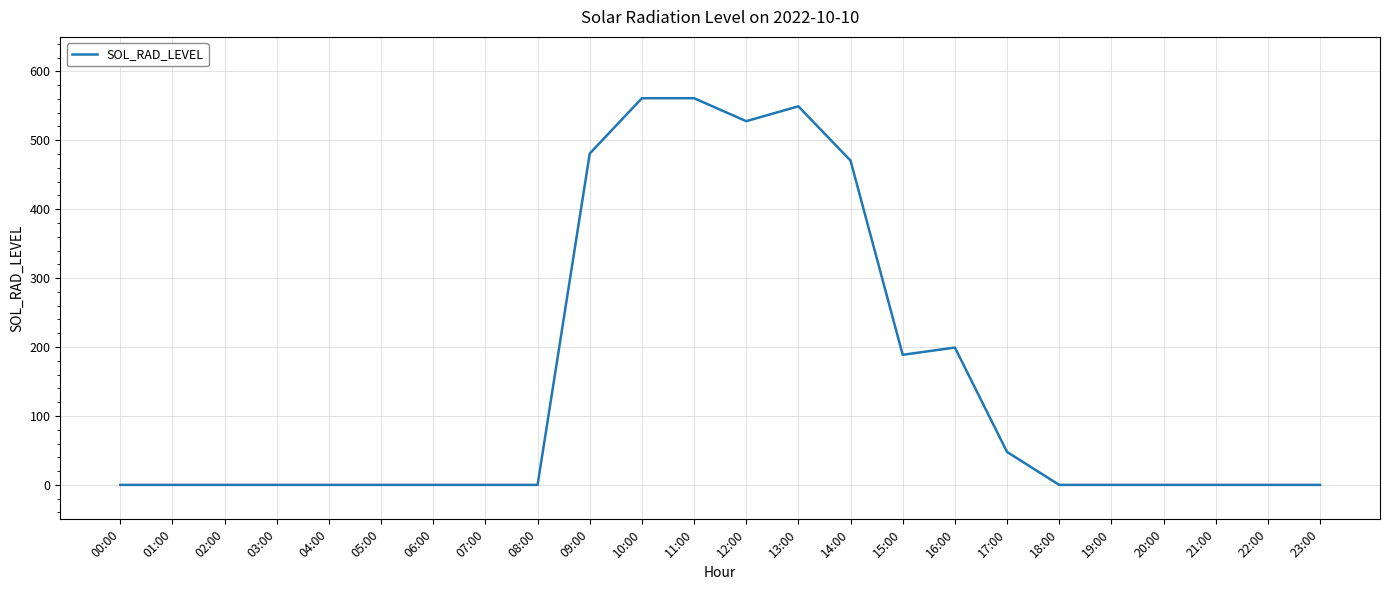

What is the change in value from 11:00 to 18:00?

-561.0